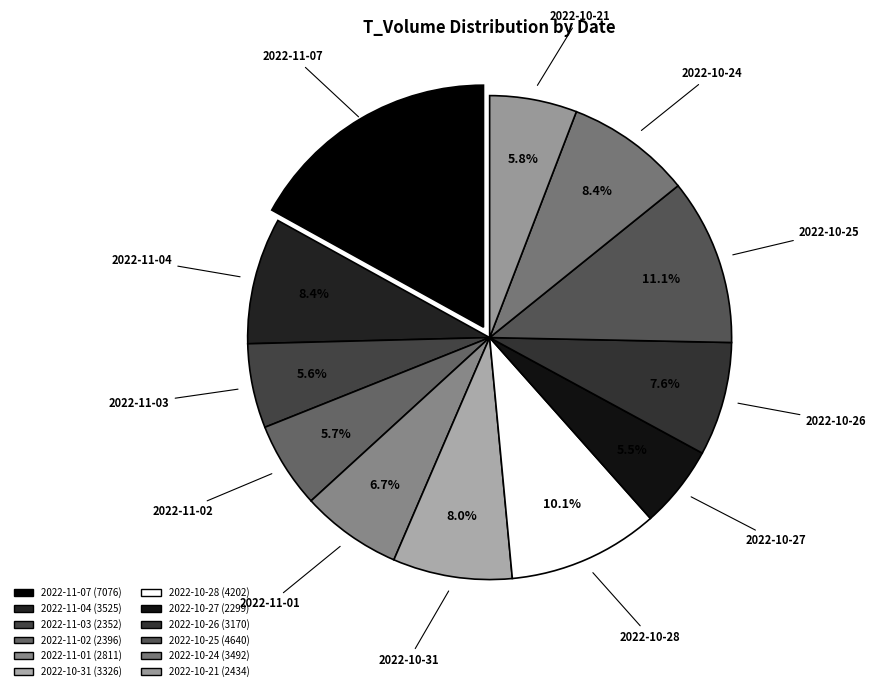

Does 2022-11-07 account for over 50% of the chart?

No